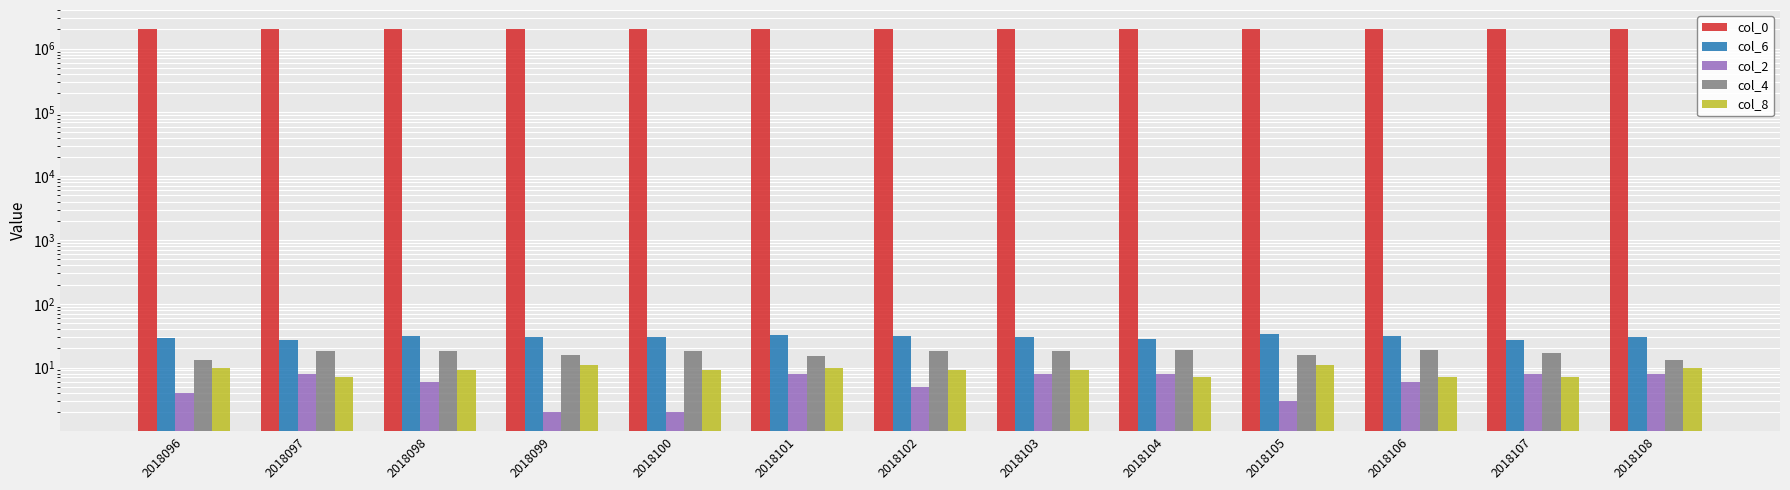

How many values in the col_8 series exceed 9?

5